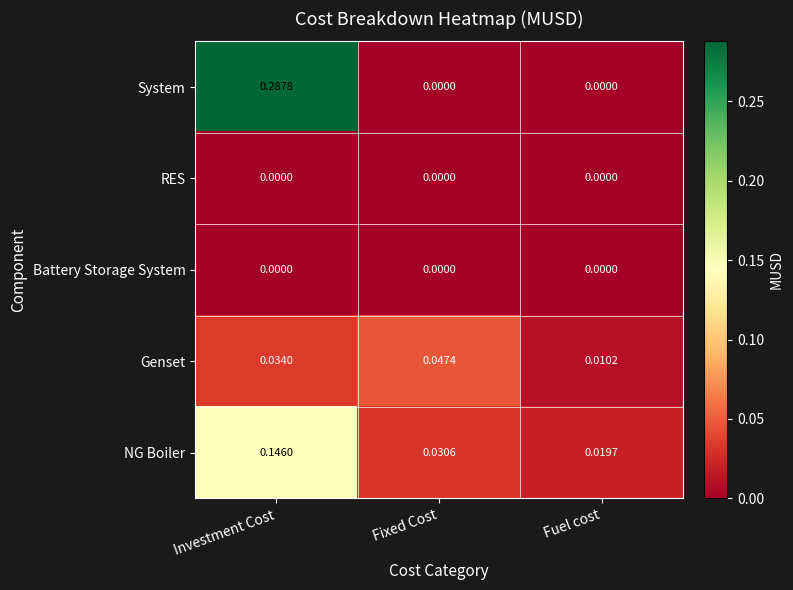

Where is Genset nearest to the value 0?

Fuel cost